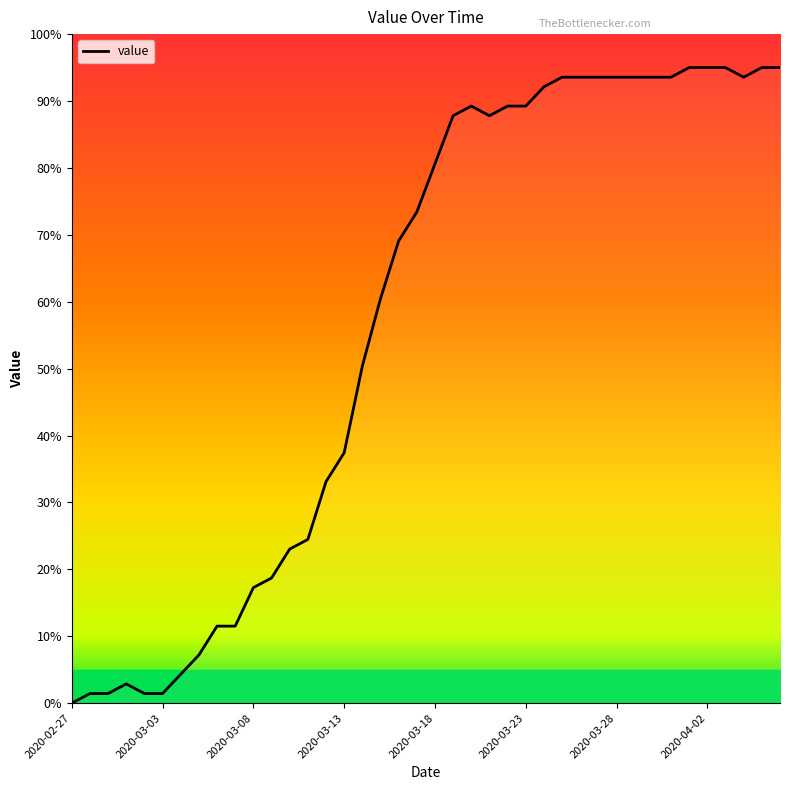

What is the maximum value shown in the chart?

95.0